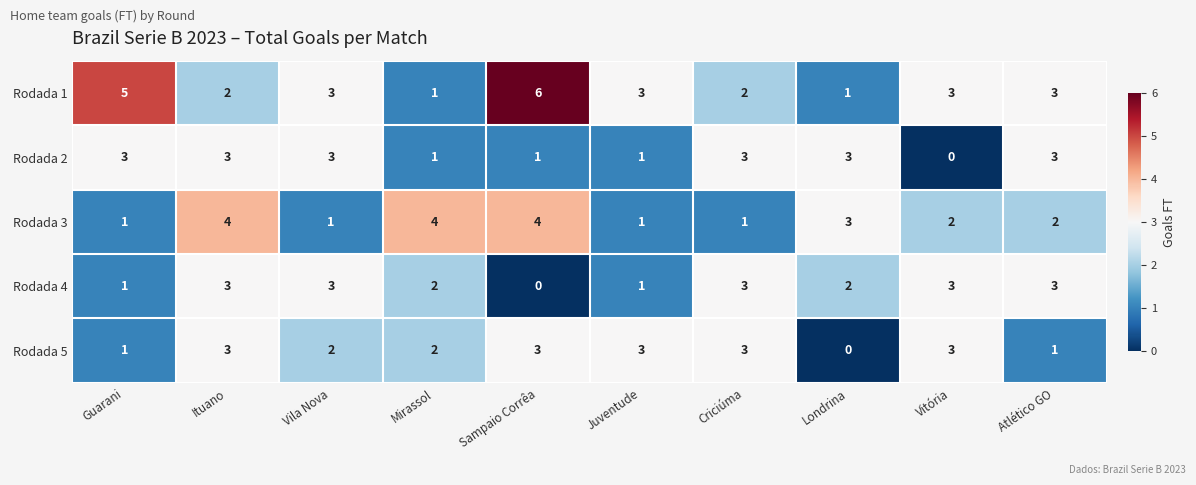

Which series changed the most between Ituano and Vitória?

Rodada 2